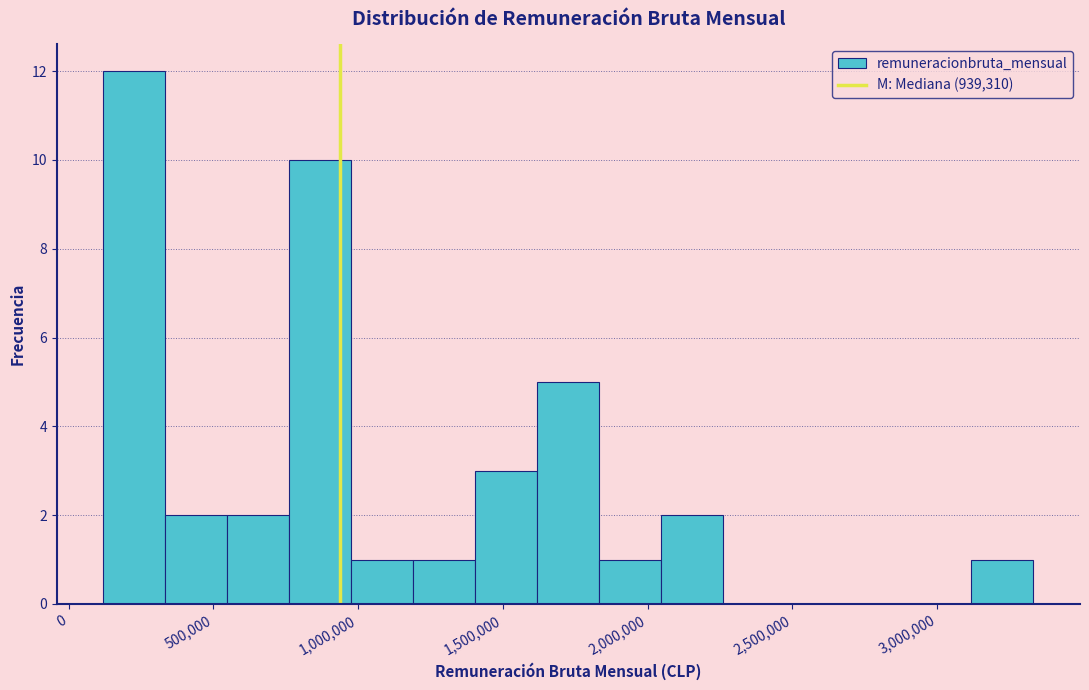

Which range on the x-axis has the tallest bar?

100000 to 350000